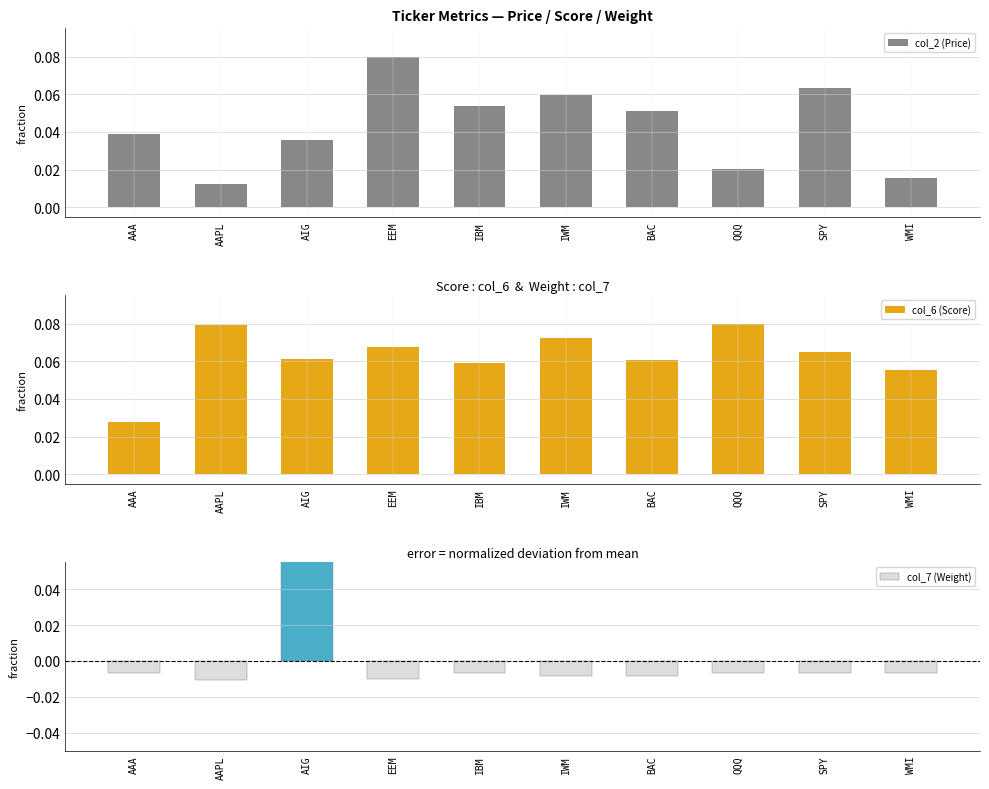

What is the value of the col_6 (Score) bar at the 4th from the left?

0.1